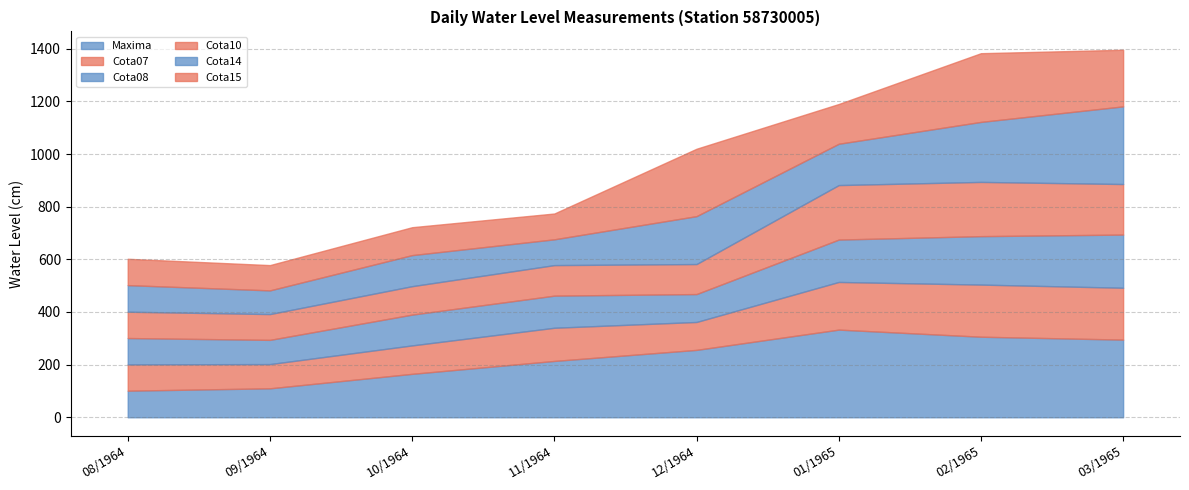

How many interior local peaks does the Cota15 series have?

3